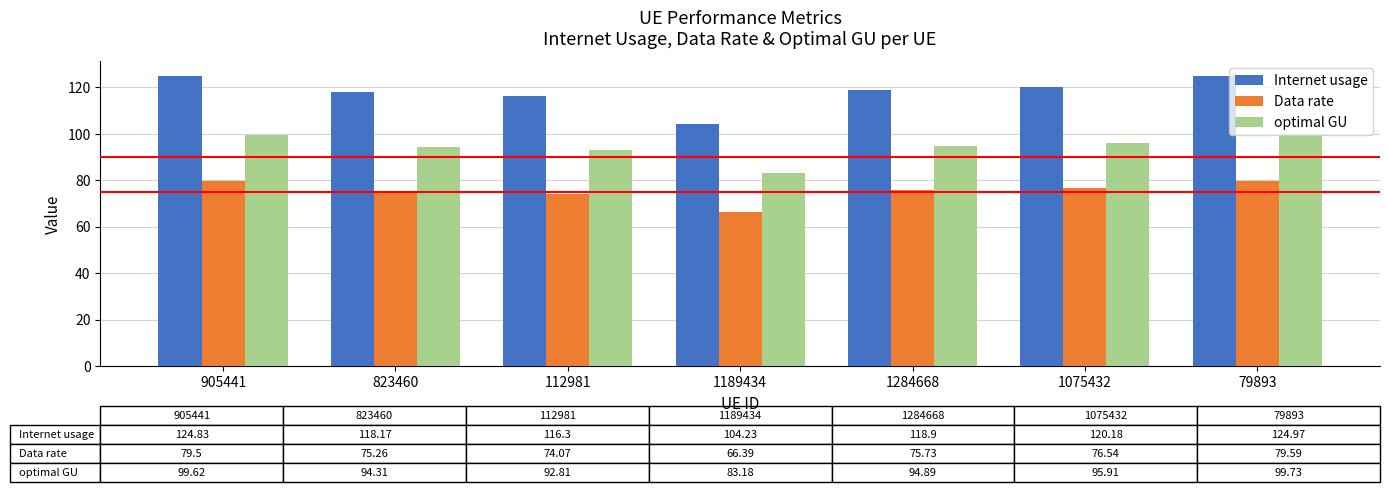

What is the difference between the highest and lowest values at 1075432?

43.6